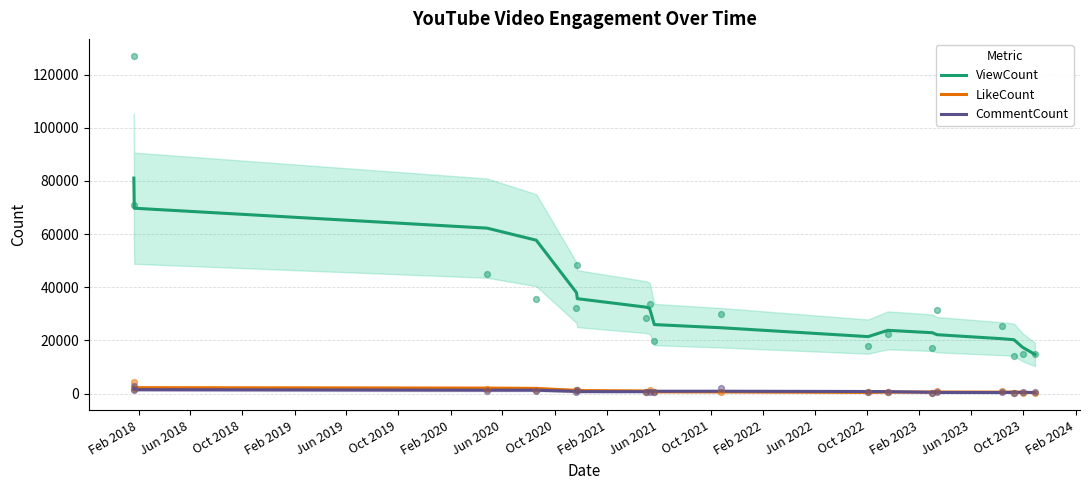

At how many categories does at least one series exceed 53329?

4